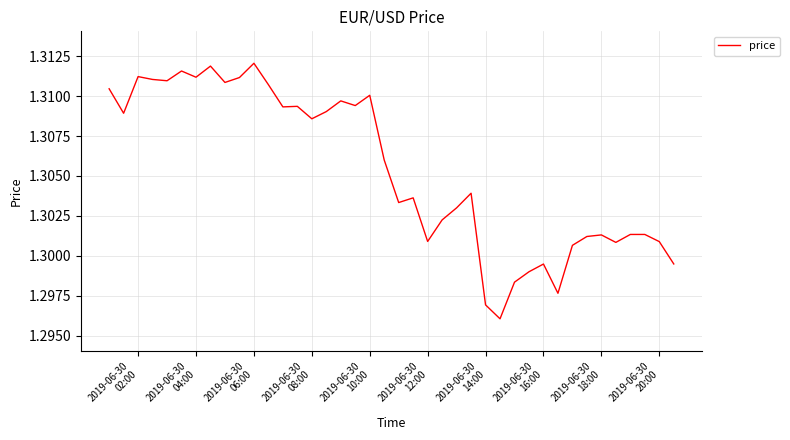

How many lines are shown in the chart?

1